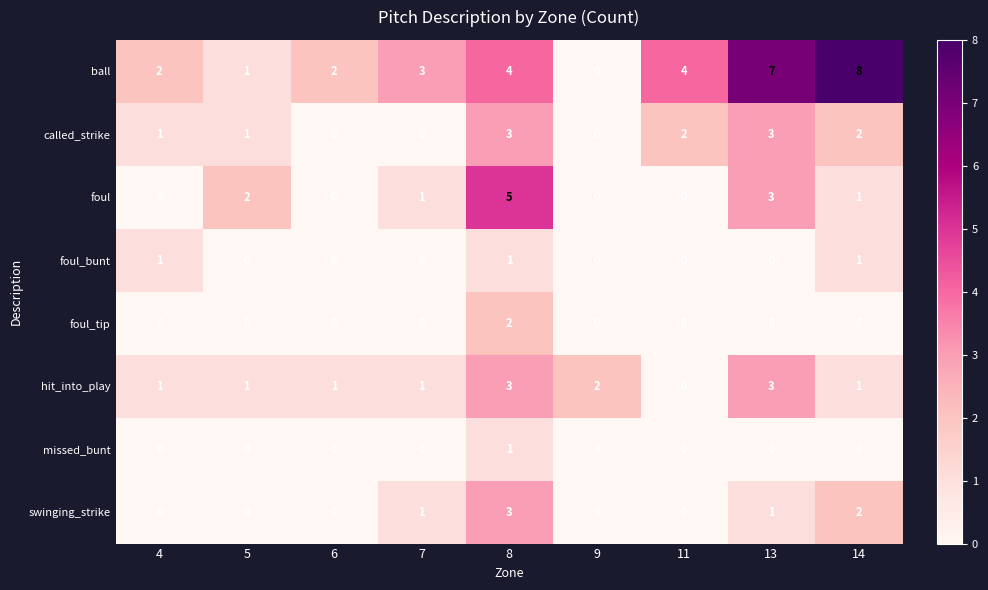

What is the spread (max minus min) of values at 13?

7